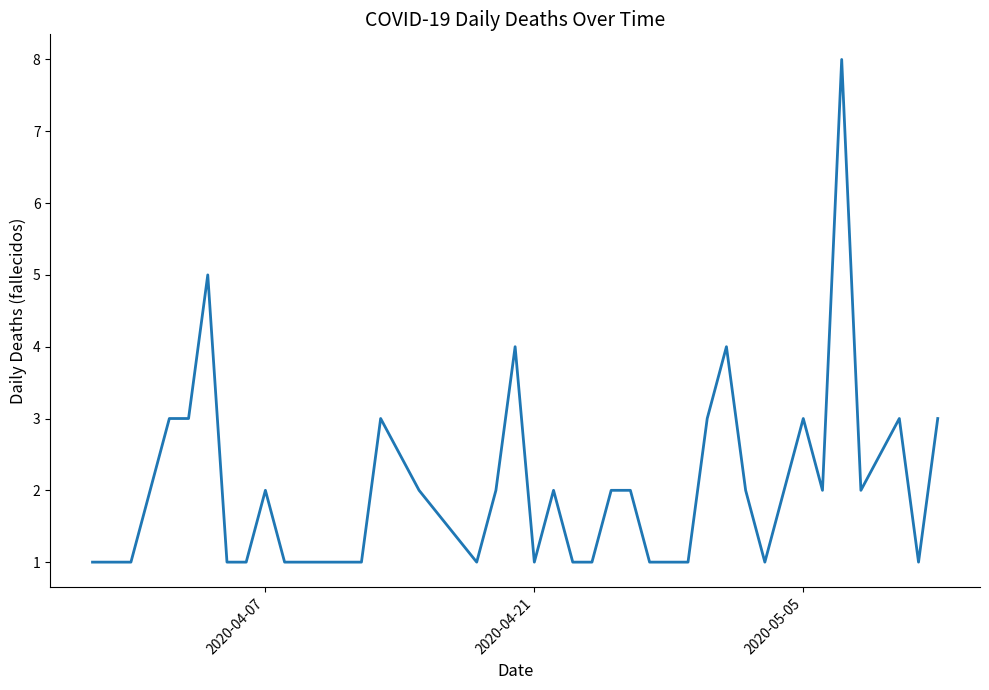

What is the maximum value shown in the chart?

8